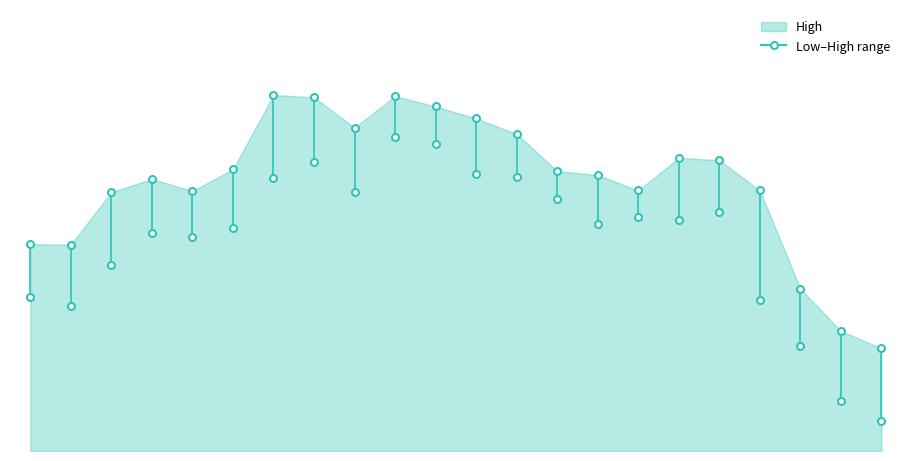

At which category does High reach its first local valley?

2024-03-06